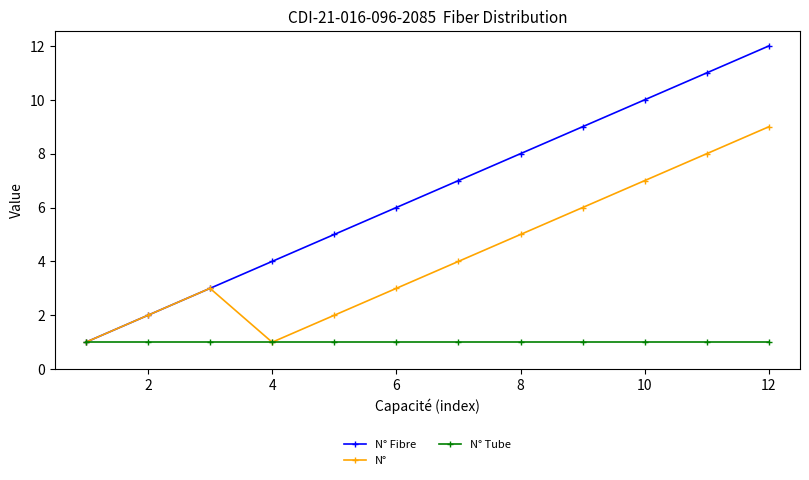

In N°, how many points are lower than both neighbors (excluding endpoints)?

1